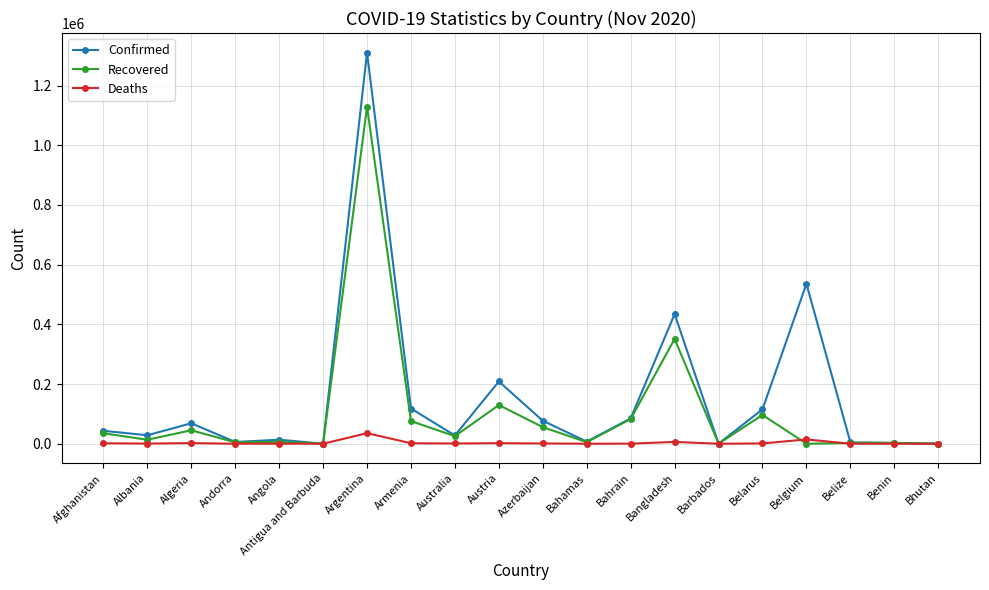

The Deaths series shows 76 at Andorra. True or false?

True